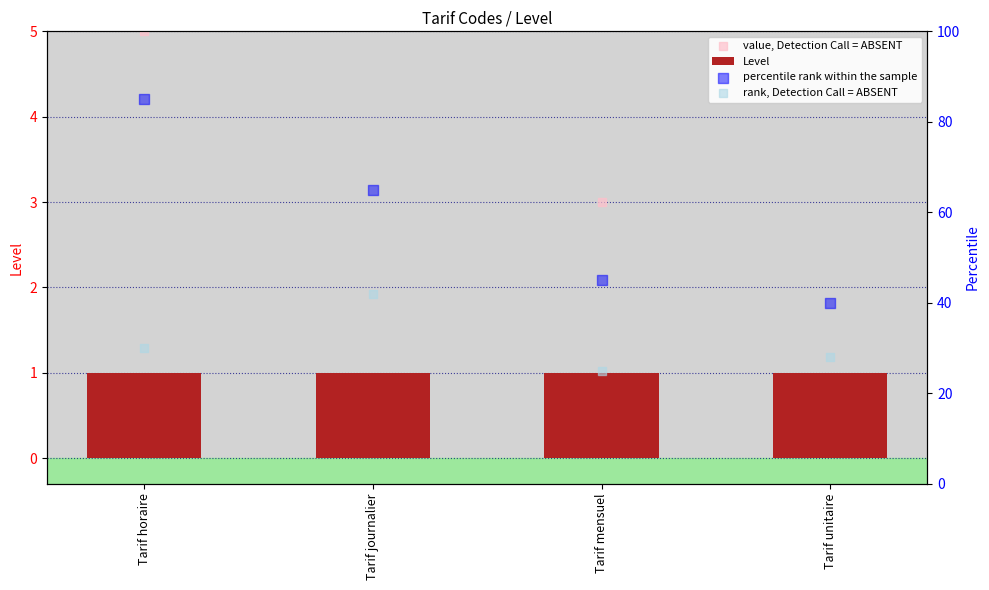

At which category is the sum across all series the highest?

Tarif horaire